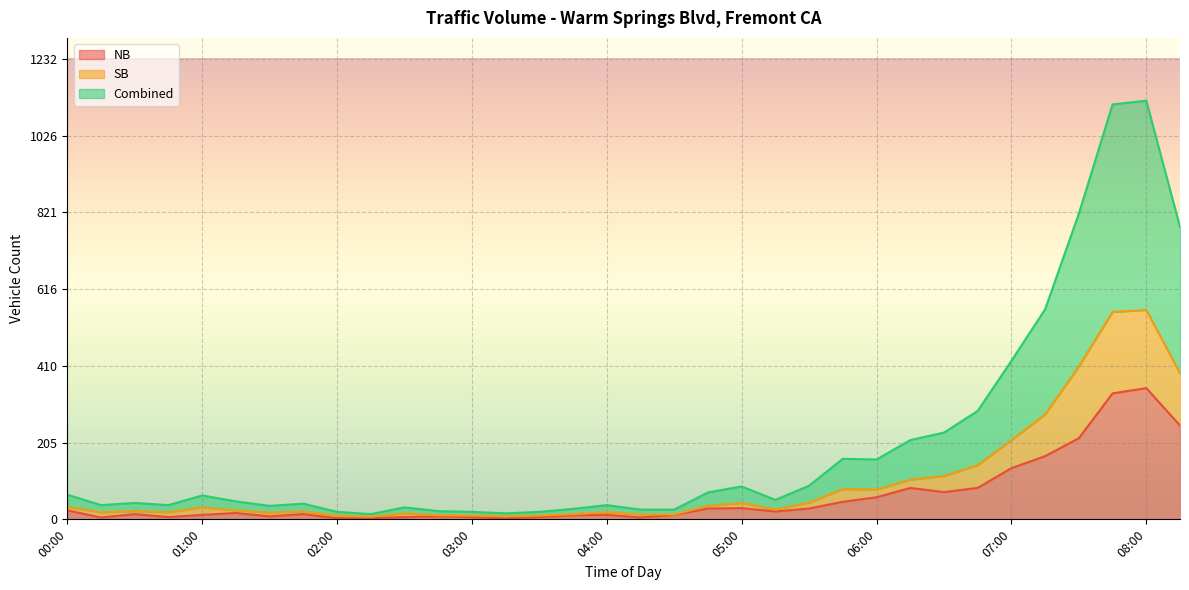

What is the sum of the SB values at 02:00 and 02:30?

26